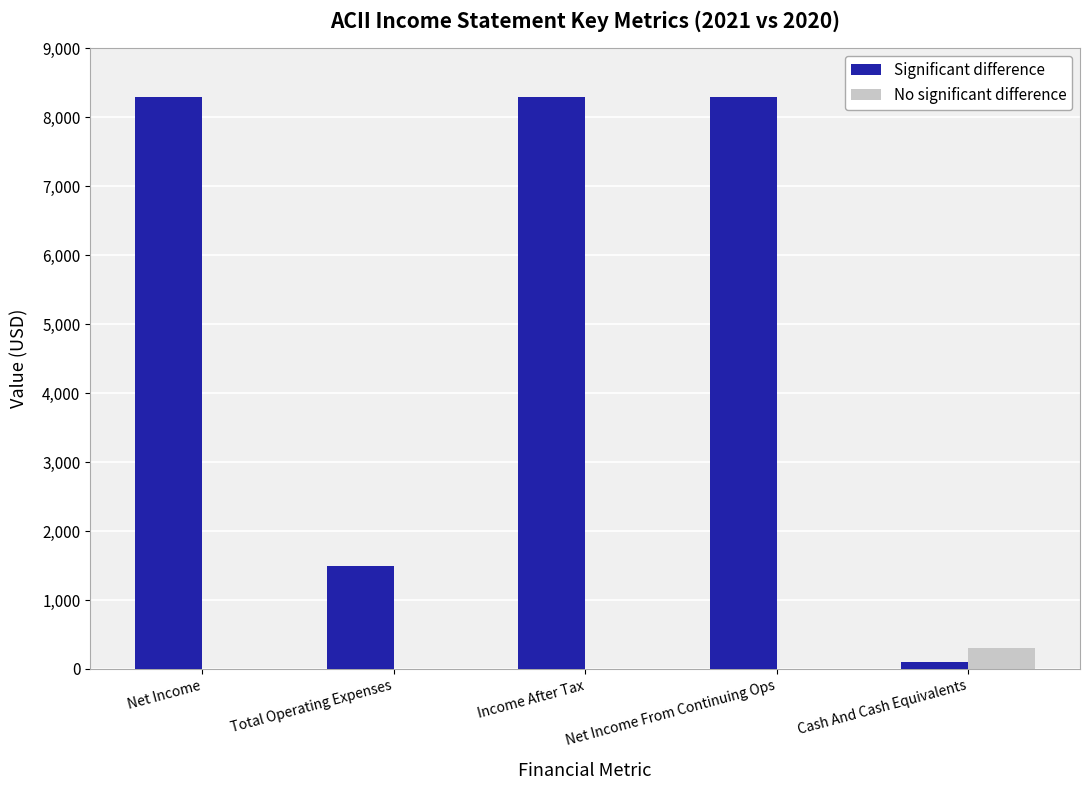

Which series has the largest total across all categories?

Significant difference